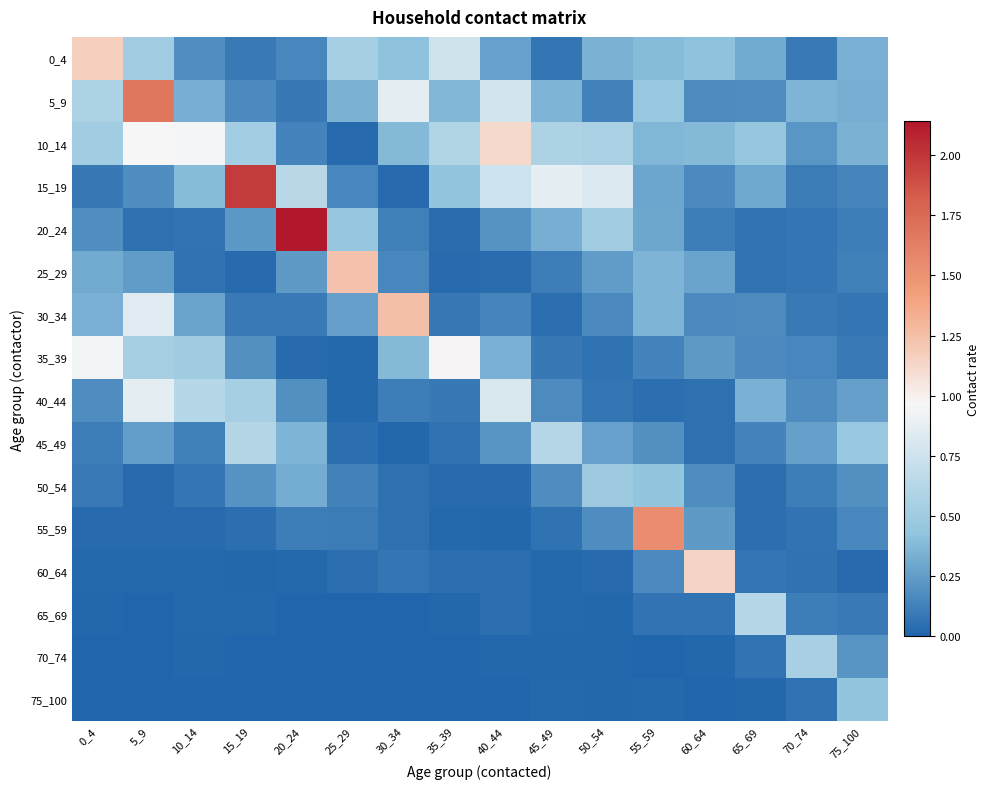

How many distinct data groups are displayed?

16